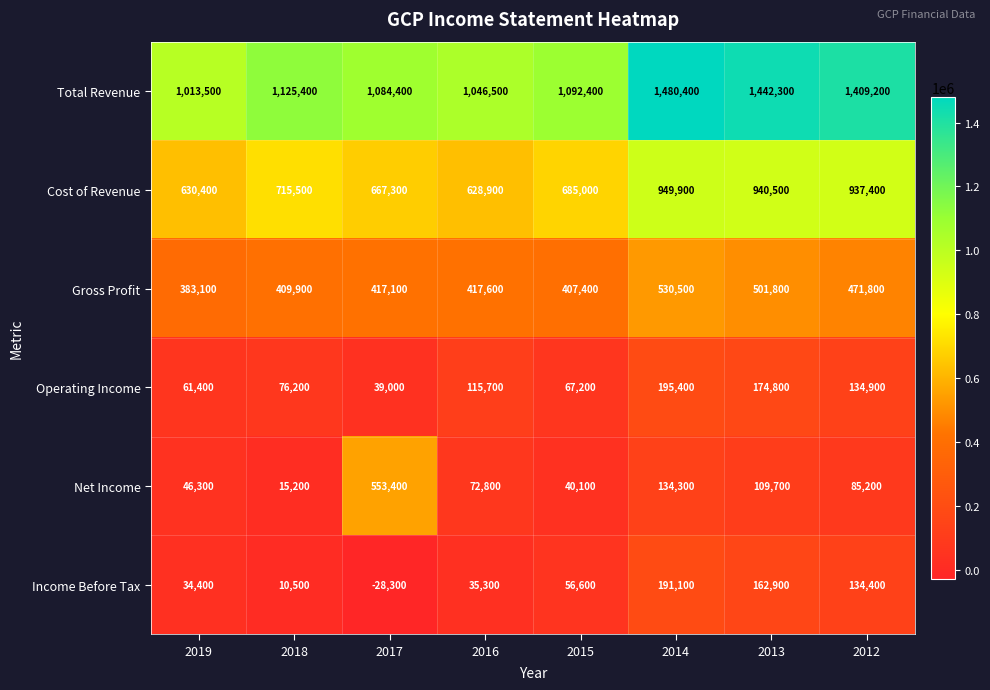

Is it true that Operating Income equals 82067 at 2014?

False